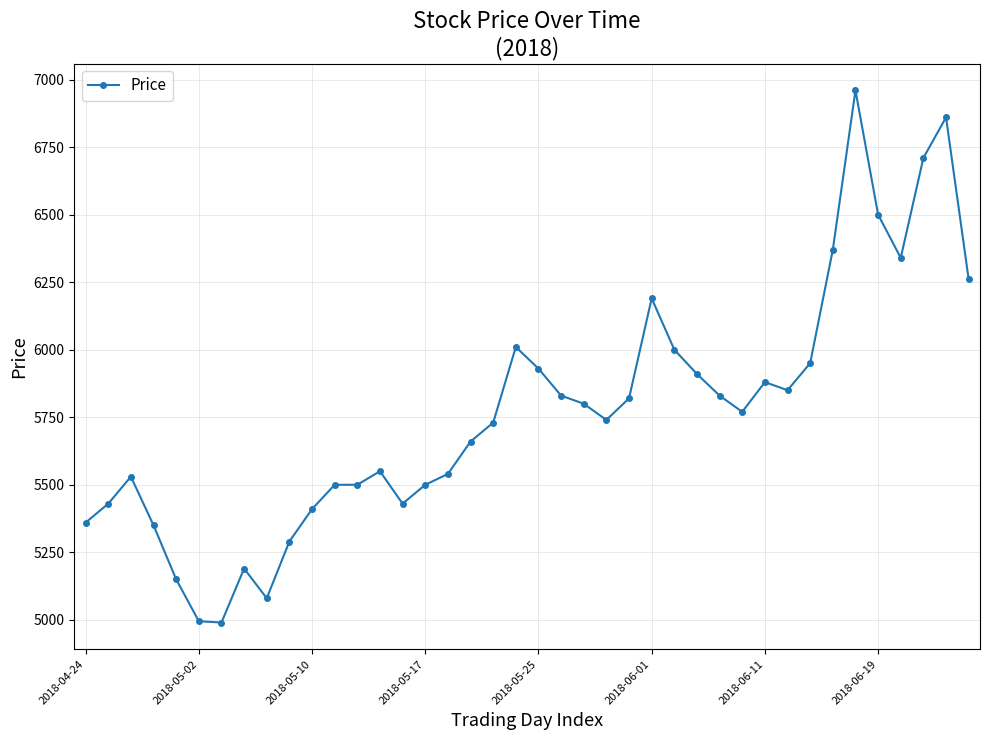

What is the difference between the maximum and second lowest values?

1965